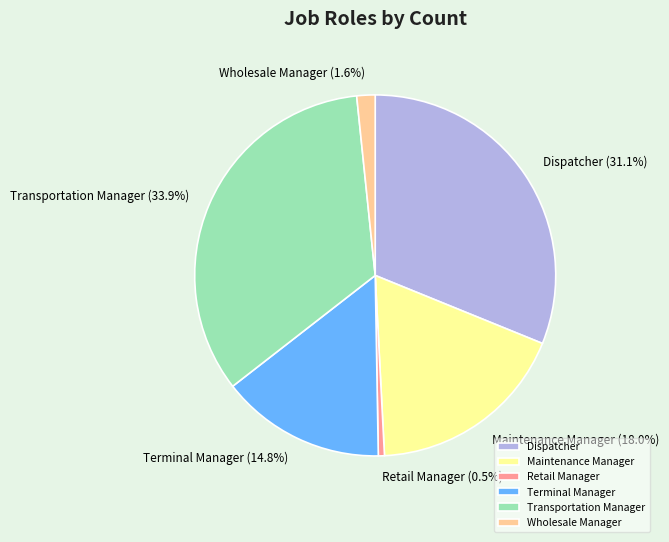

Between Retail Manager and Dispatcher, which is larger?

Dispatcher